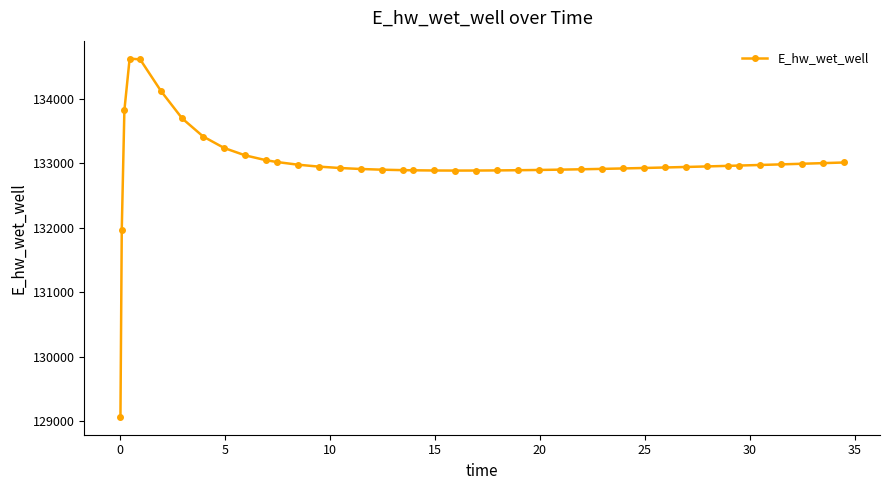

How many lines are shown in the chart?

1